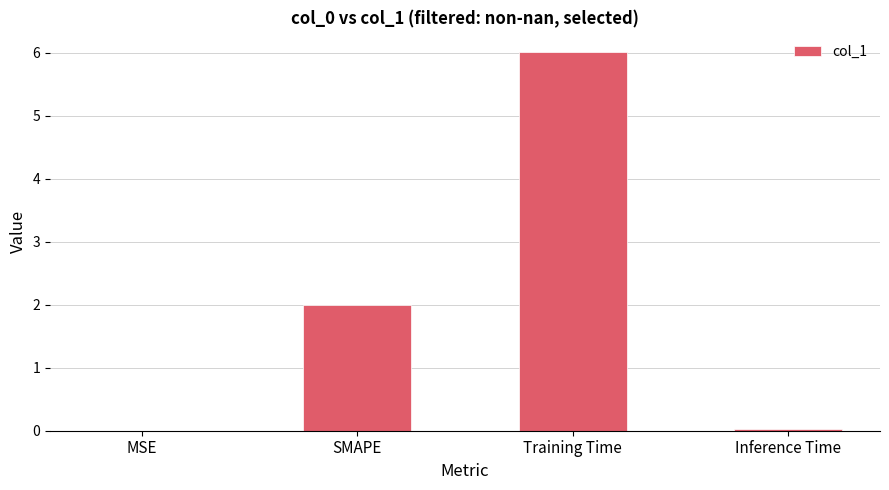

What is the sum of all values?

8.0